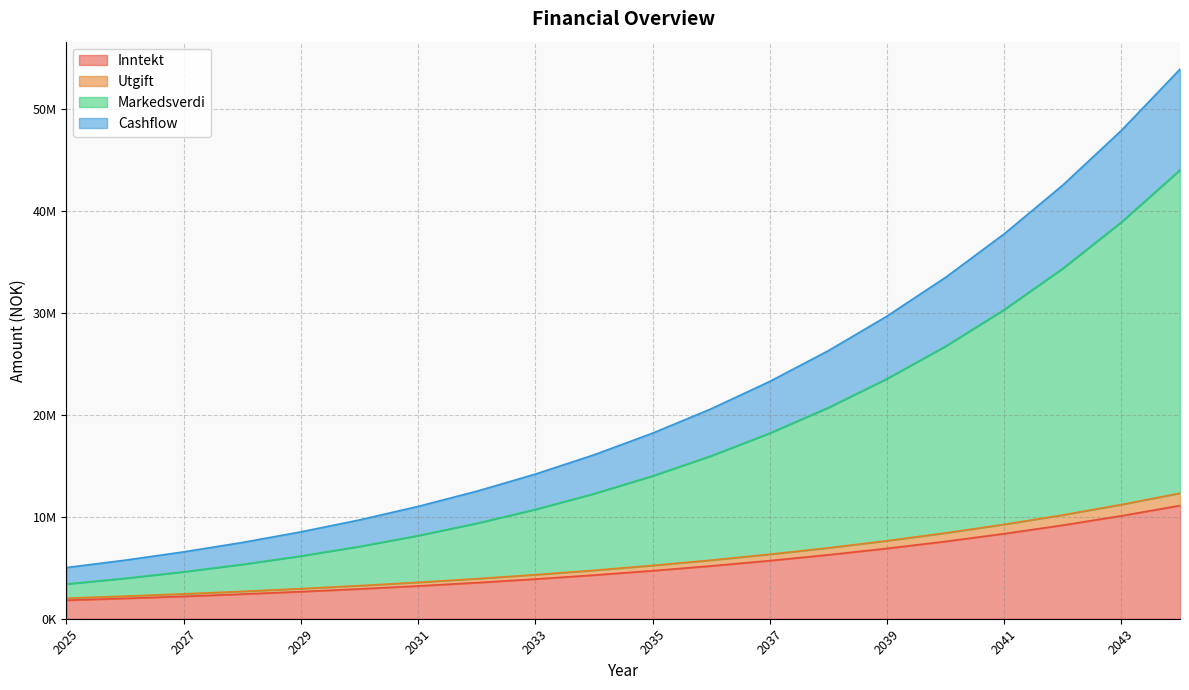

Between 2033 and 2044, which is larger?

2044